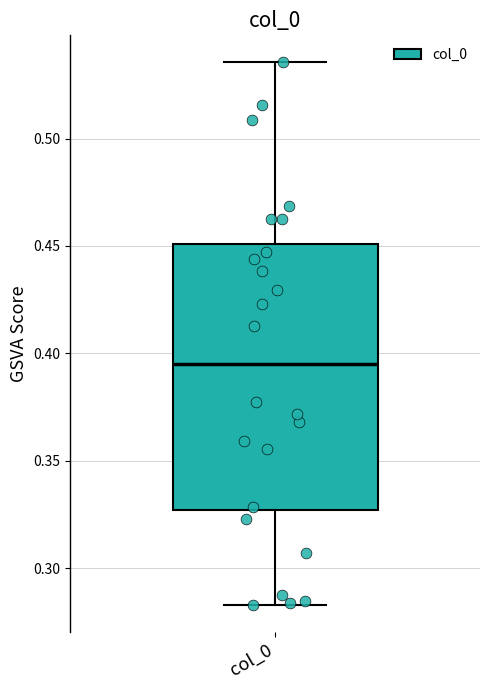

Read this box plot against the y-axis: the position of the median line, the range covered by the box, and the ends of both whiskers. The values are not printed on the chart, so give them approximately, as read against the axis.

median 0.395, box 0.325 to 0.450, whiskers 0.285 to 0.535